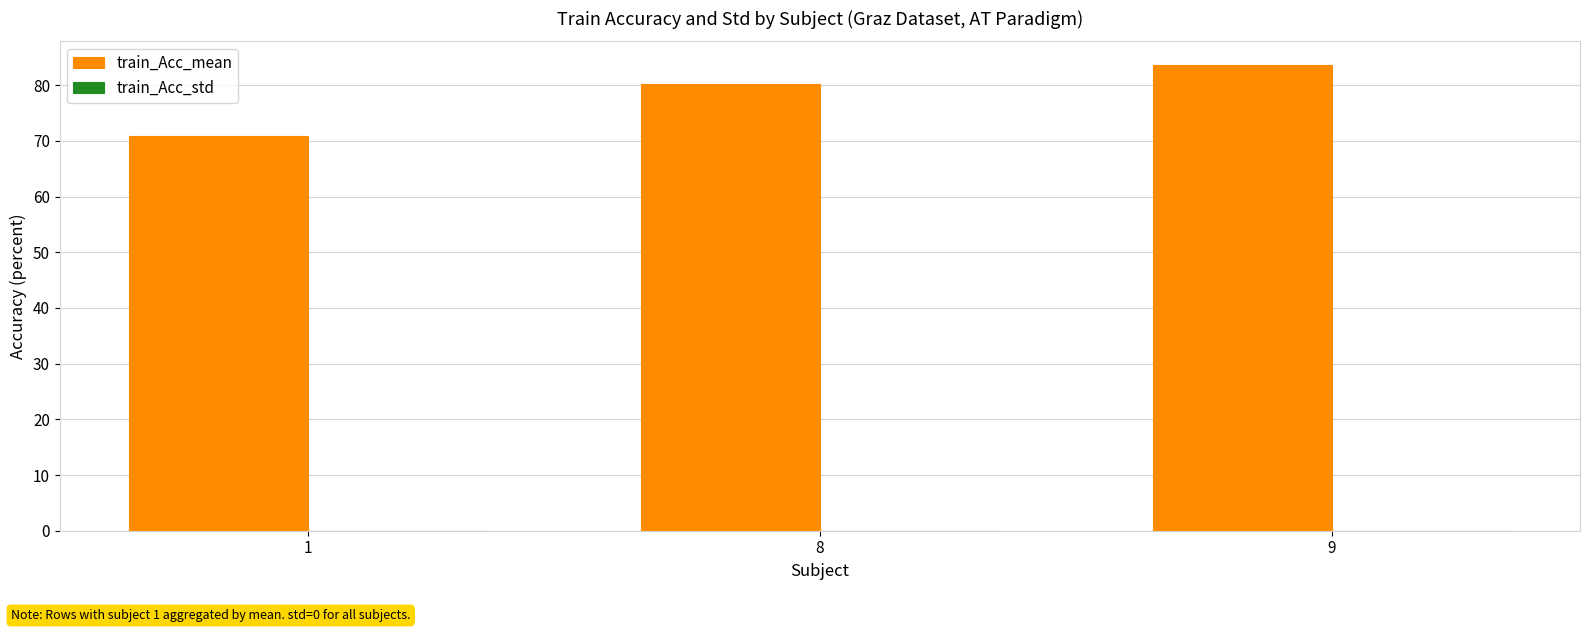

Which has a higher value, 8 or 9?

9